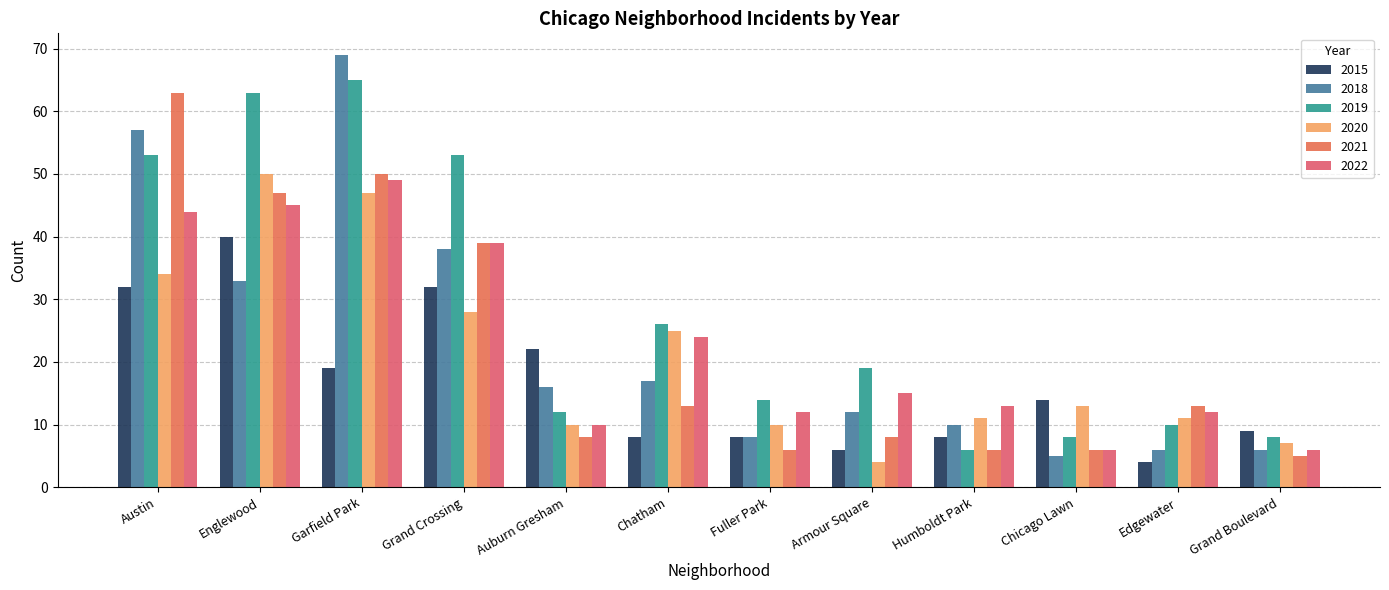

True or false: 2019 has a value of 53 at Grand Crossing.

True